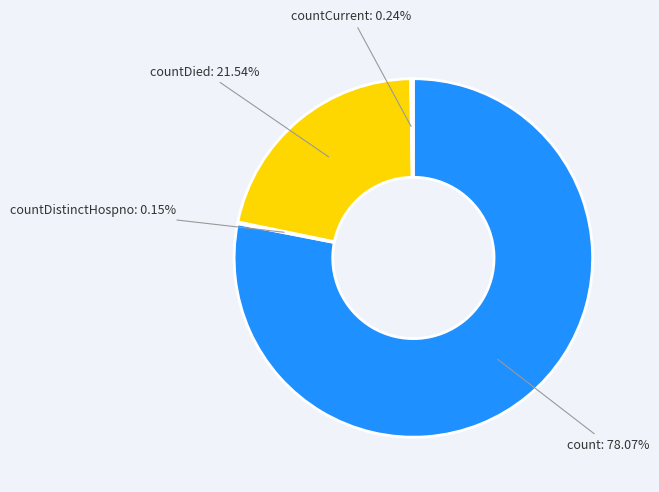

To the nearest percent, what is the average slice percentage?

25%